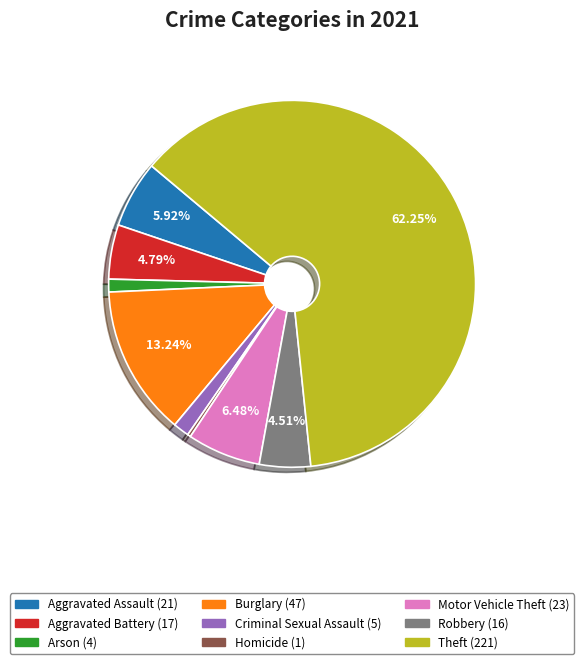

Do Aggravated Battery and Criminal Sexual Assault together represent more than half of the pie?

No